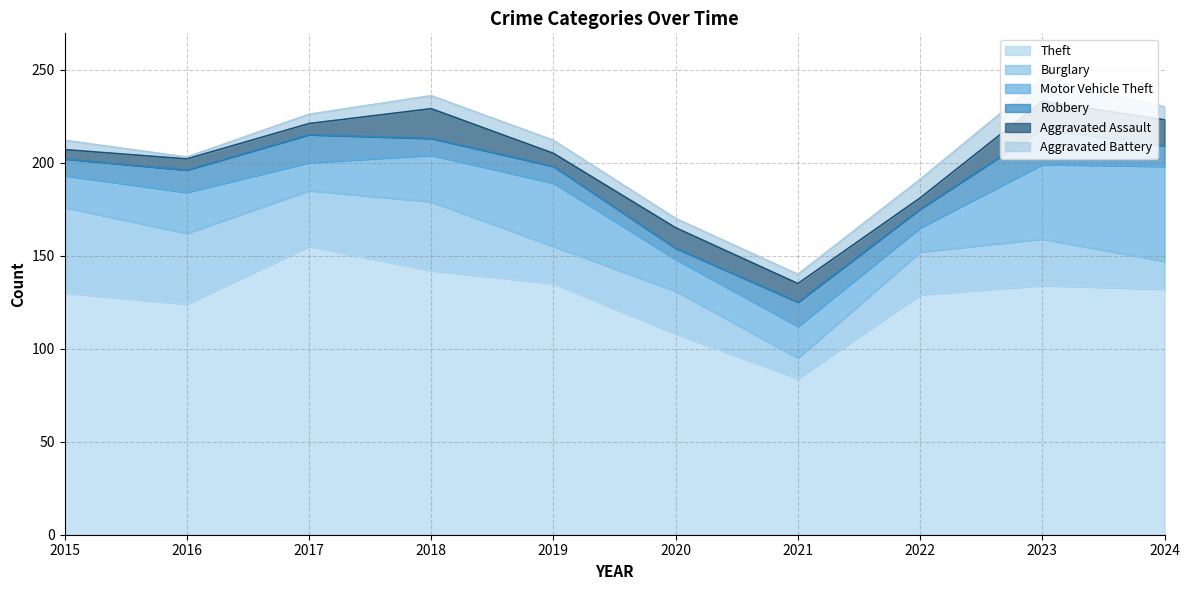

How many lines are shown in the chart?

6